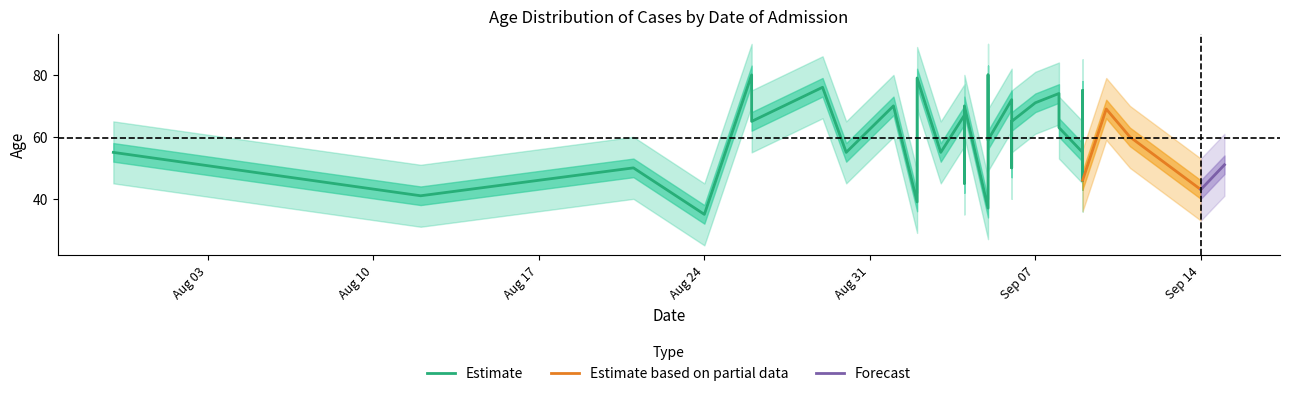

At which label is upper closest to 67?

06-09-2020